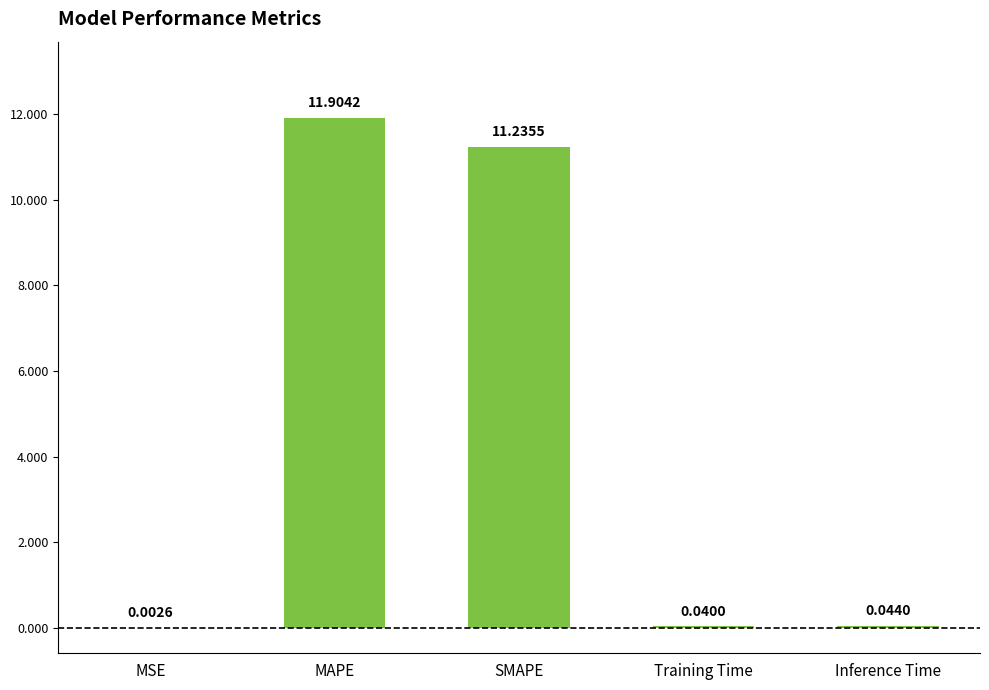

What is the sum of the values at MSE and MAPE?

11.9